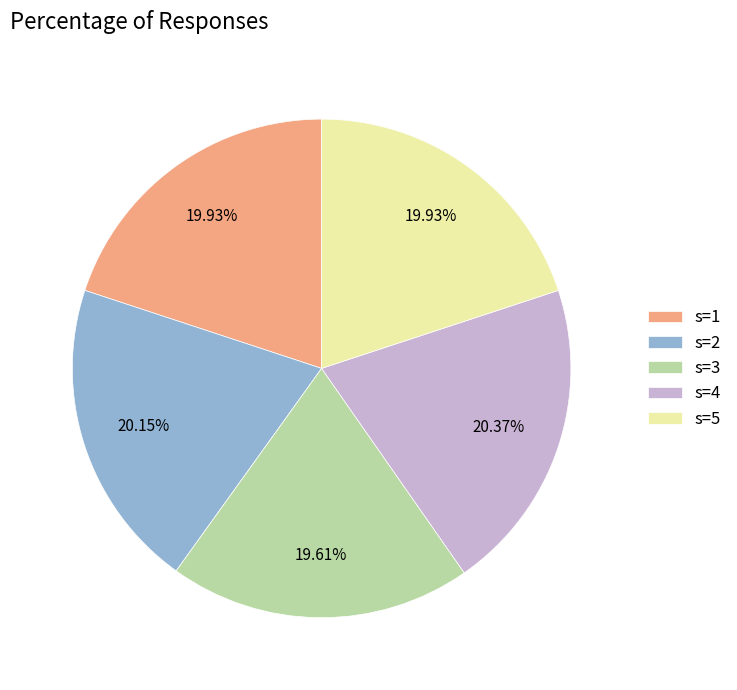

Is s=1 the majority of the pie?

No